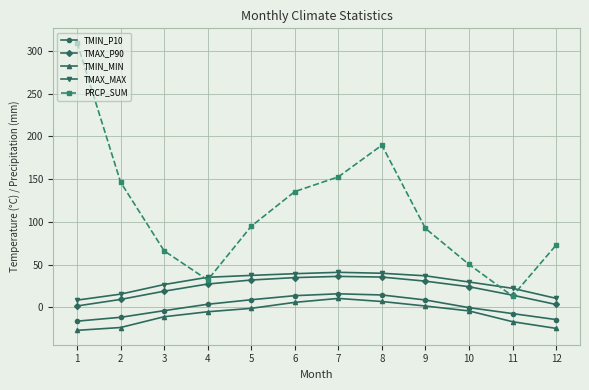

True or false: TMAX_MAX has a value of 40.0 at 8.

True